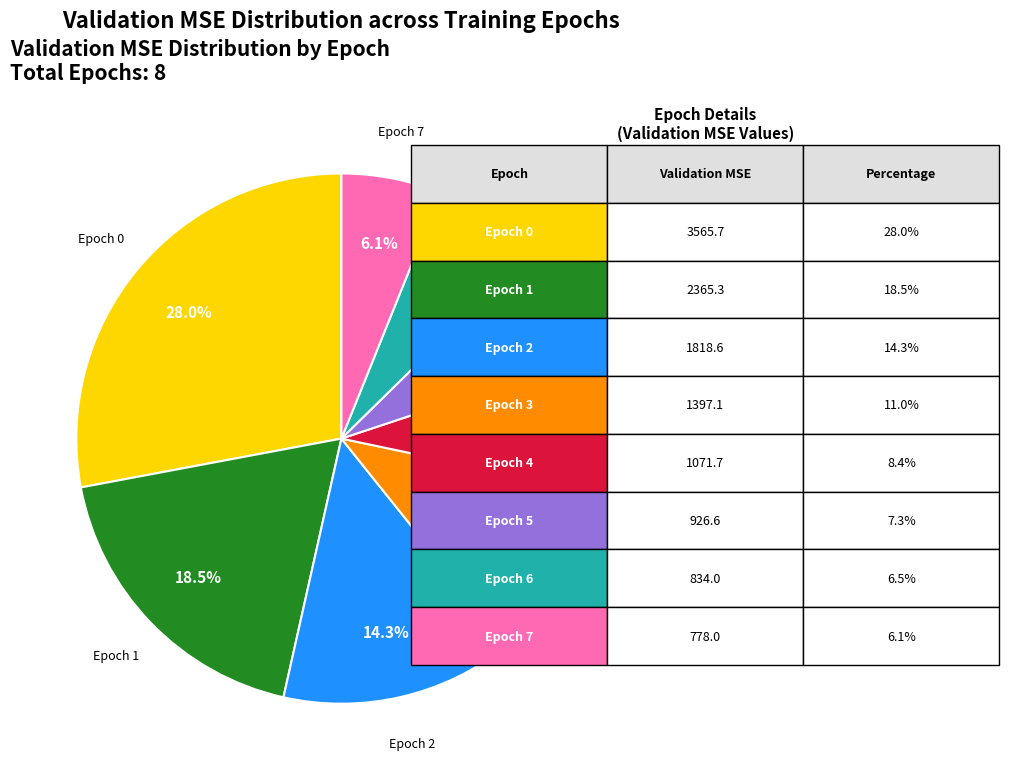

Does any single category account for the majority?

No